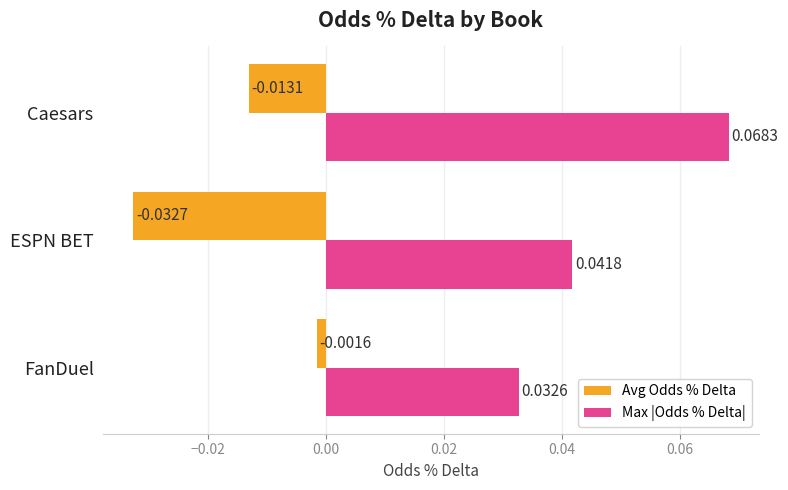

Where is Avg Odds % Delta nearest to the value 0?

FanDuel